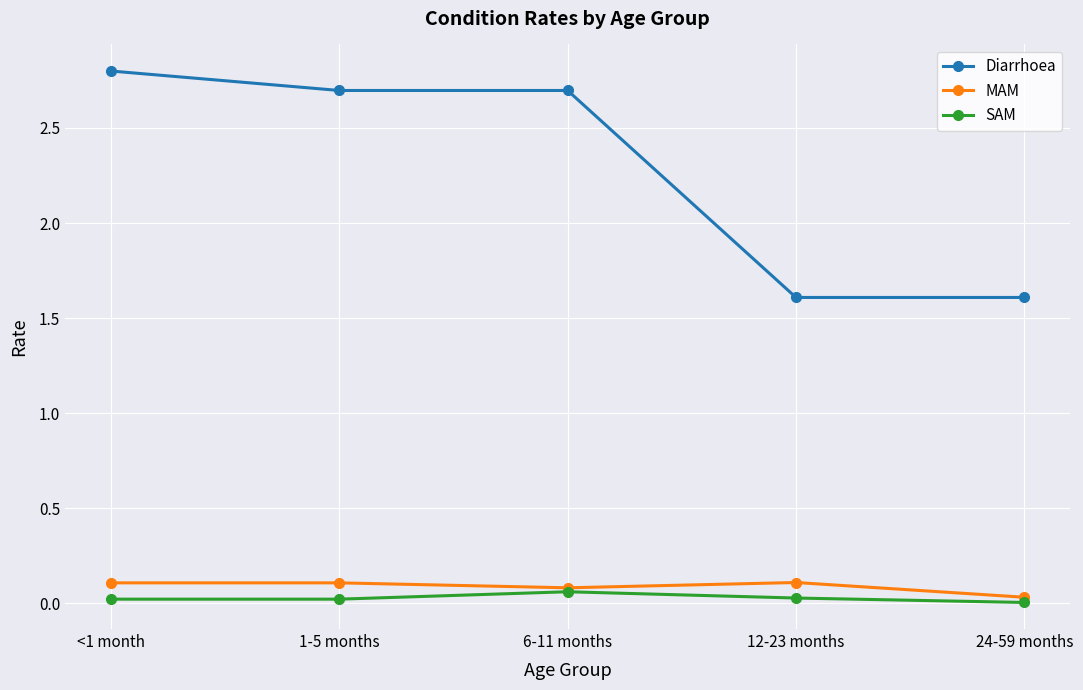

True or false: Diarrhoea has more than 2 points higher than both neighbors.

False